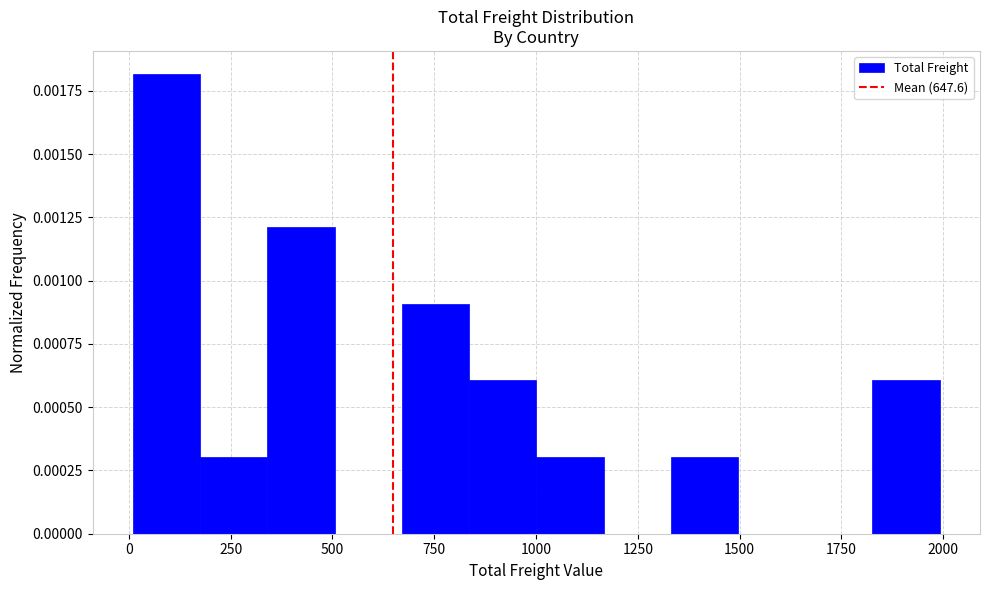

Read against the x-axis, roughly where is the centre of the tallest bar?

100